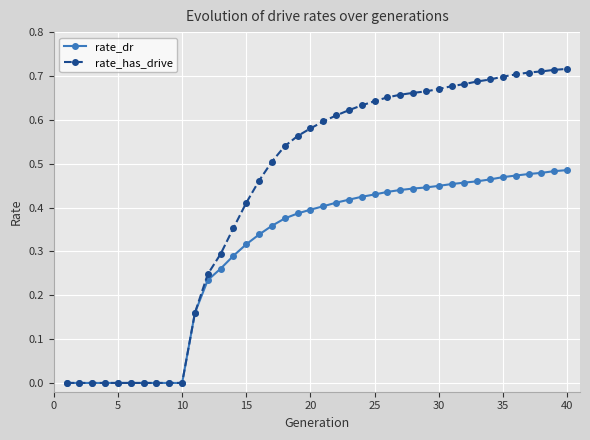

List the series in order of their overall mean, lowest first.

rate_dr, rate_has_drive